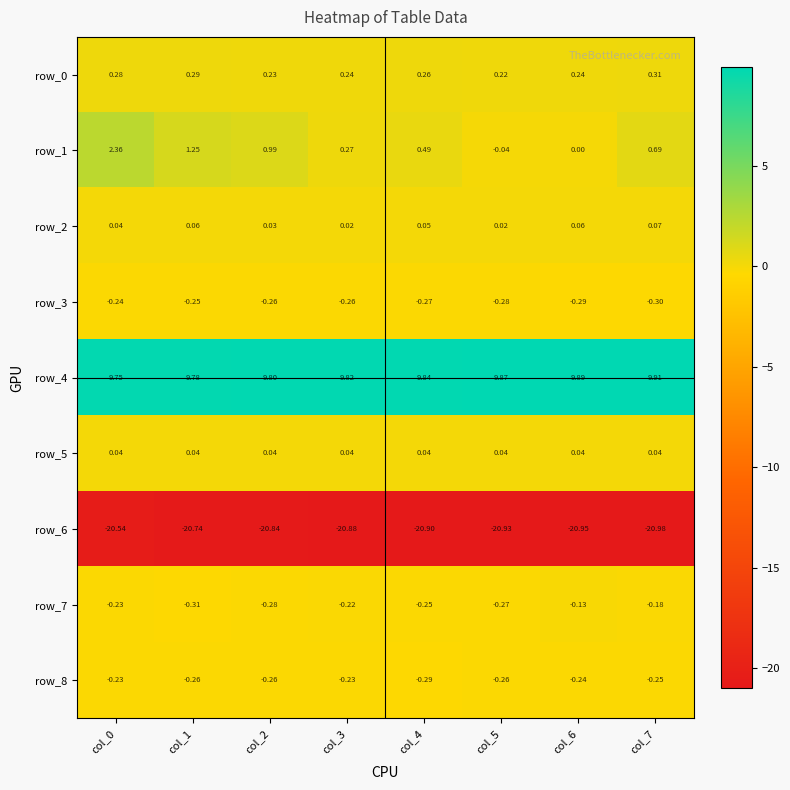

The value of row_7 at col_0 is -0.2. True or false?

True